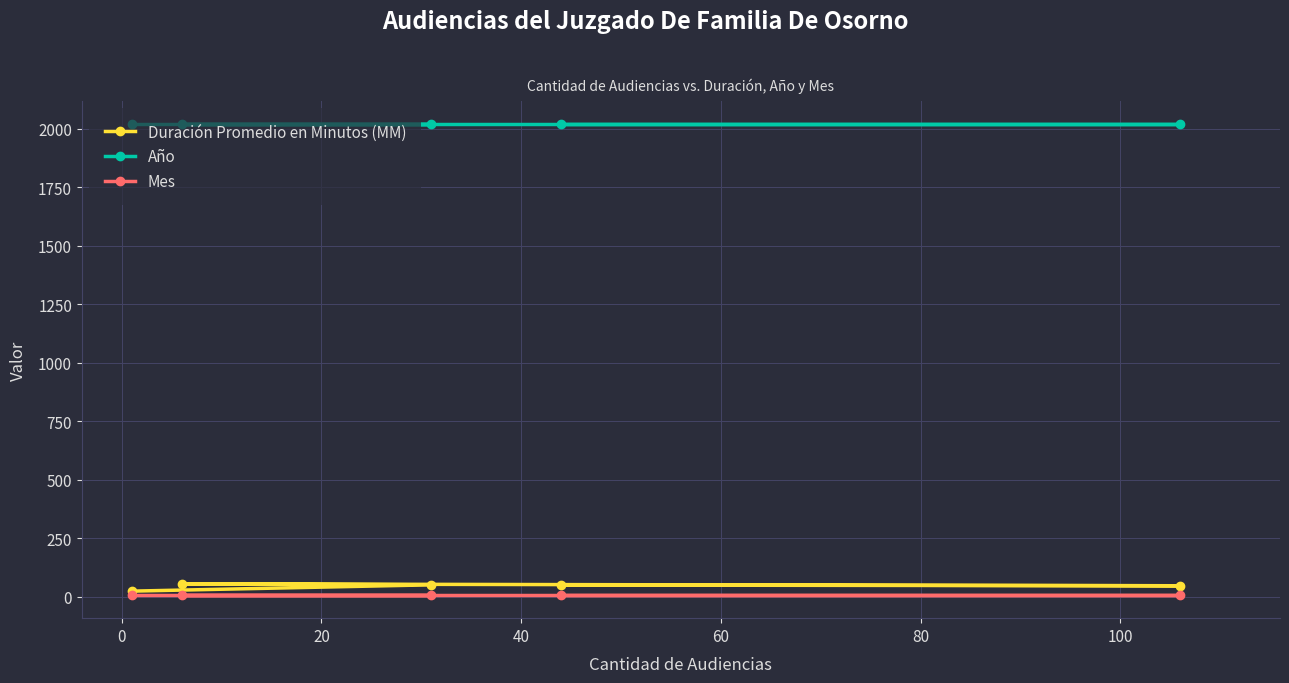

Which series has the largest range (max minus min)?

Duración Promedio en Minutos (MM)